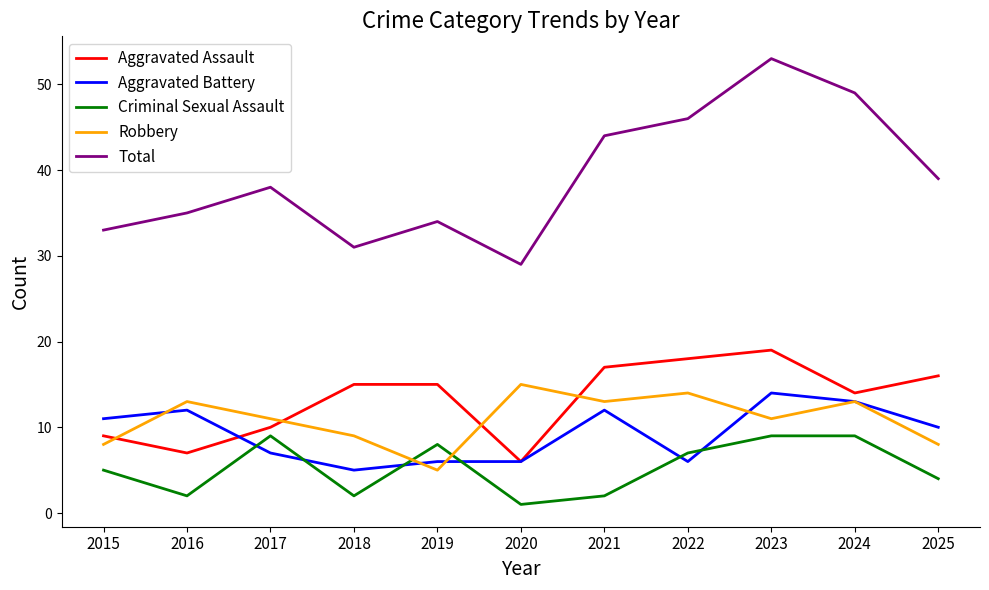

At which category is the sum across all series the highest?

2023